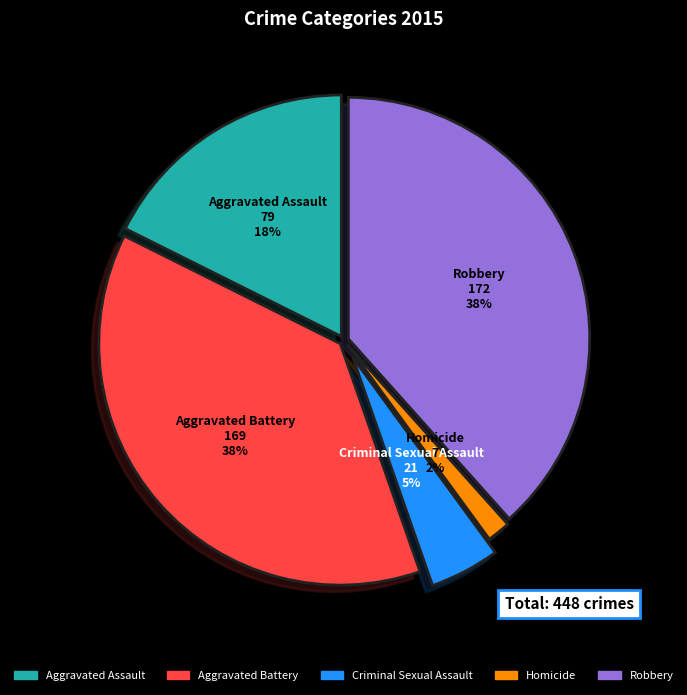

To the nearest percent, what is the average slice percentage?

20%